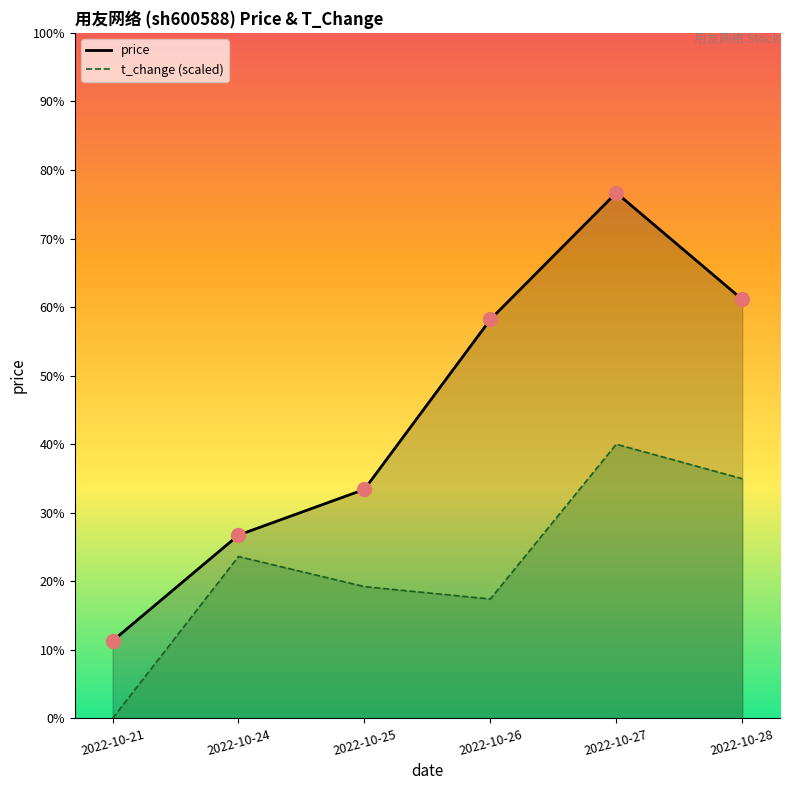

Is the value of price at 2022-10-28 greater than the value of t_change at 2022-10-25?

Yes